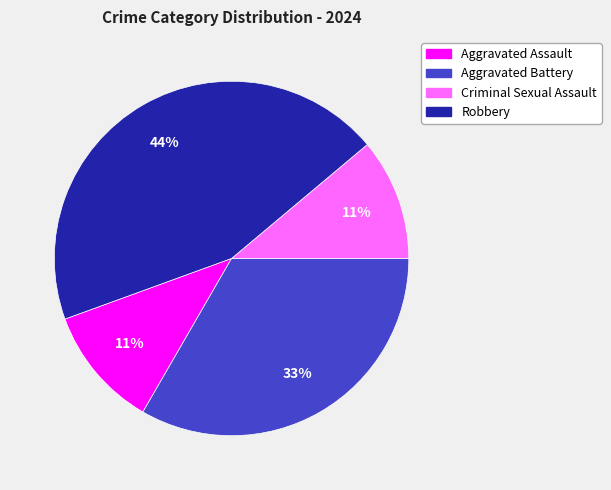

Does any single category account for the majority?

No